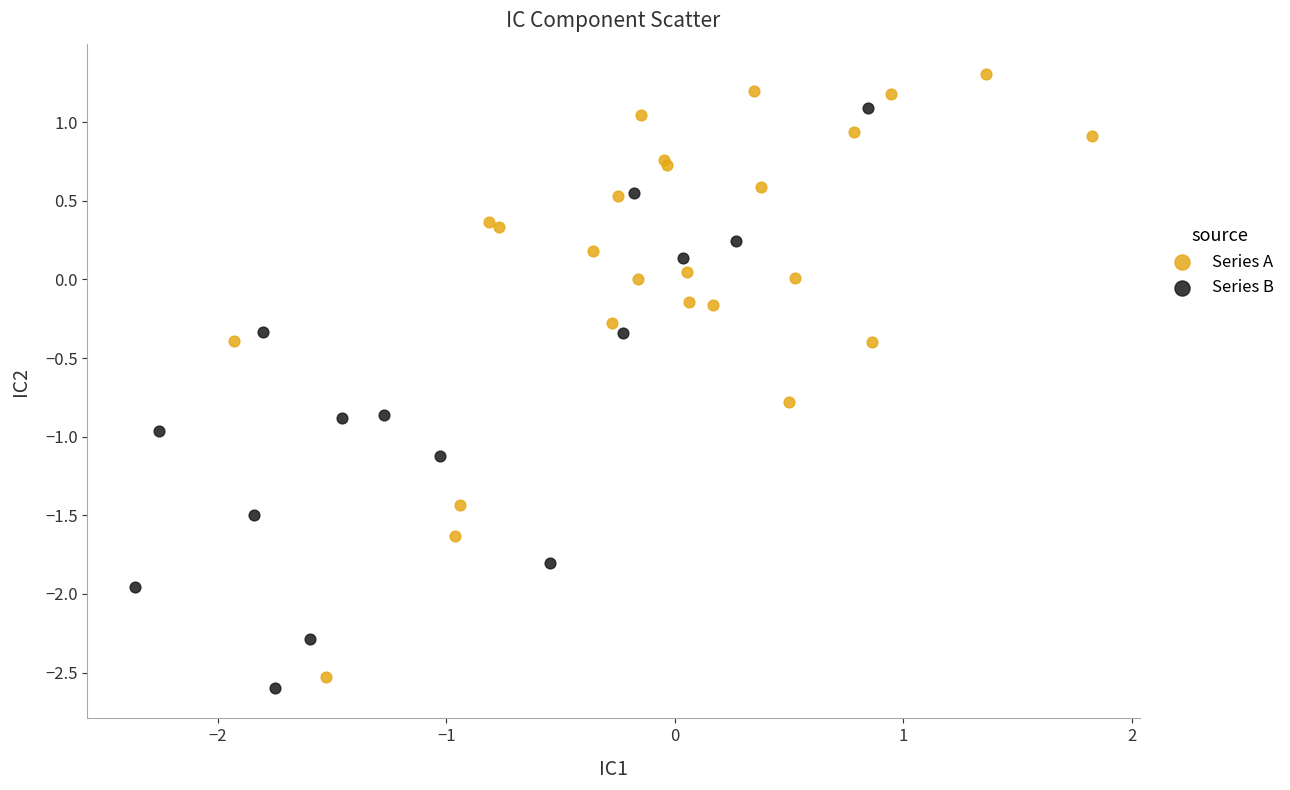

What are all the series names shown in the legend?

Series A, Series B